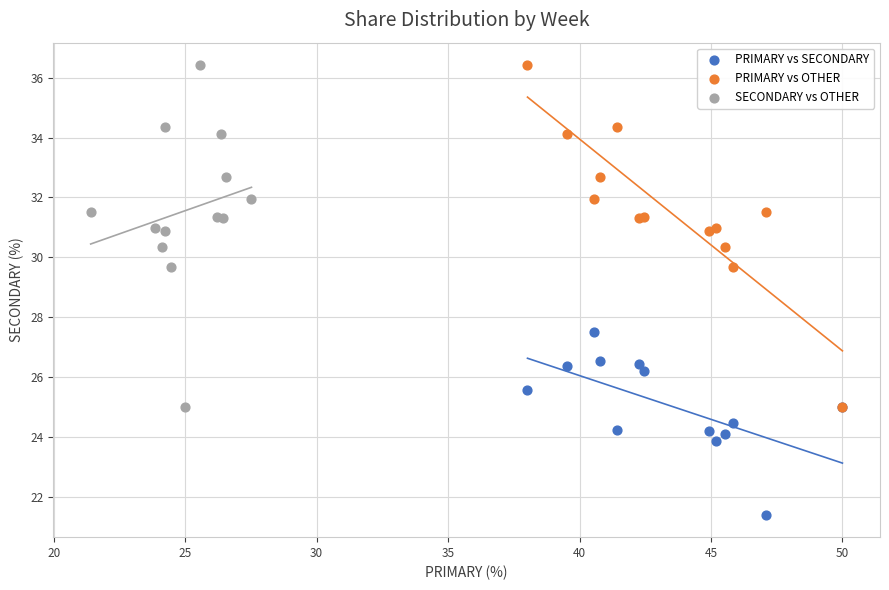

Which series contains the lowest Y value?

PRIMARY vs SECONDARY